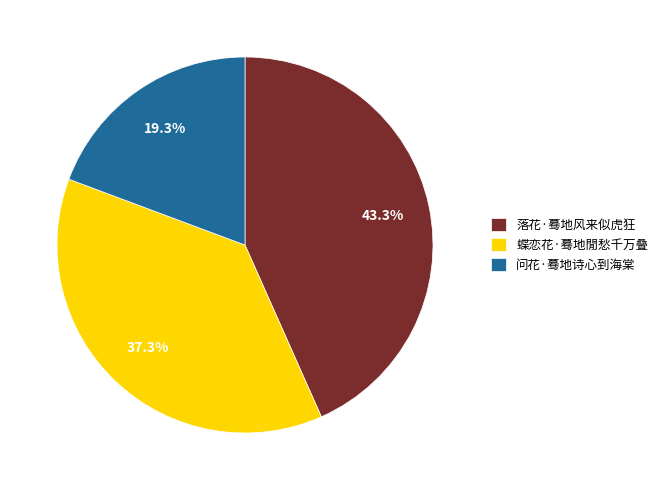

How much of the chart is everything except 蝶恋花·蓦地閒愁千万叠?

62.7%